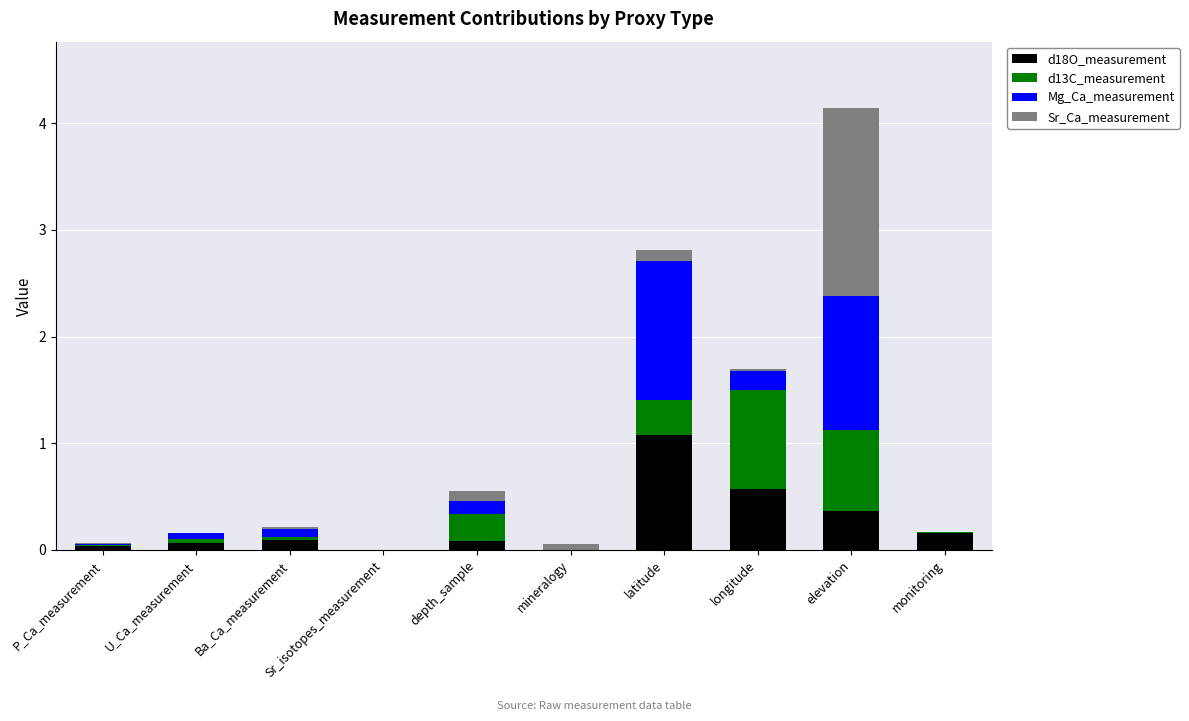

The d18O_measurement series shows 0.3 at longitude. True or false?

False